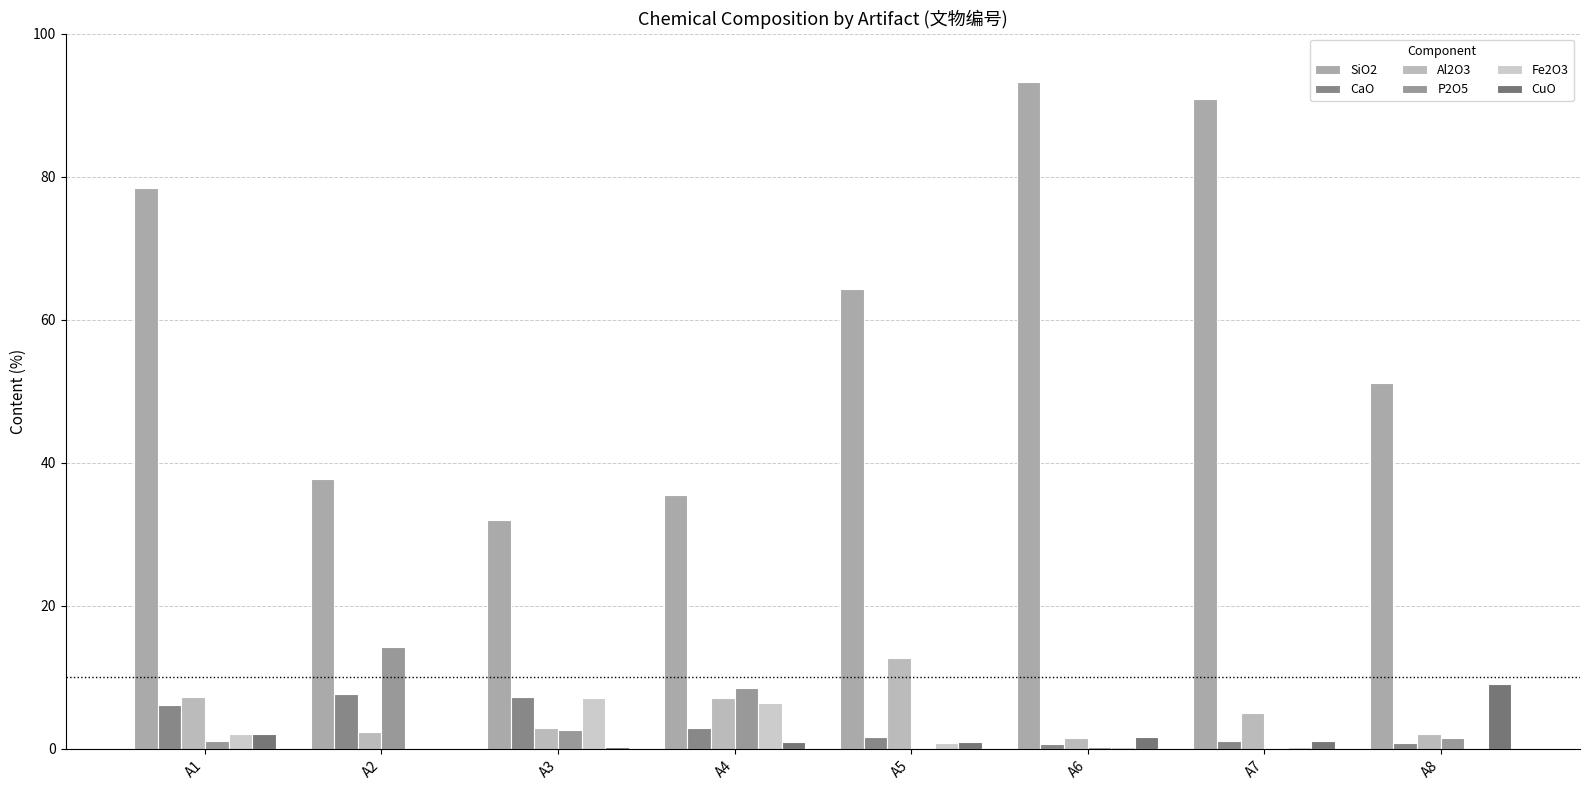

What is the difference between the highest and lowest values at A2?

37.8